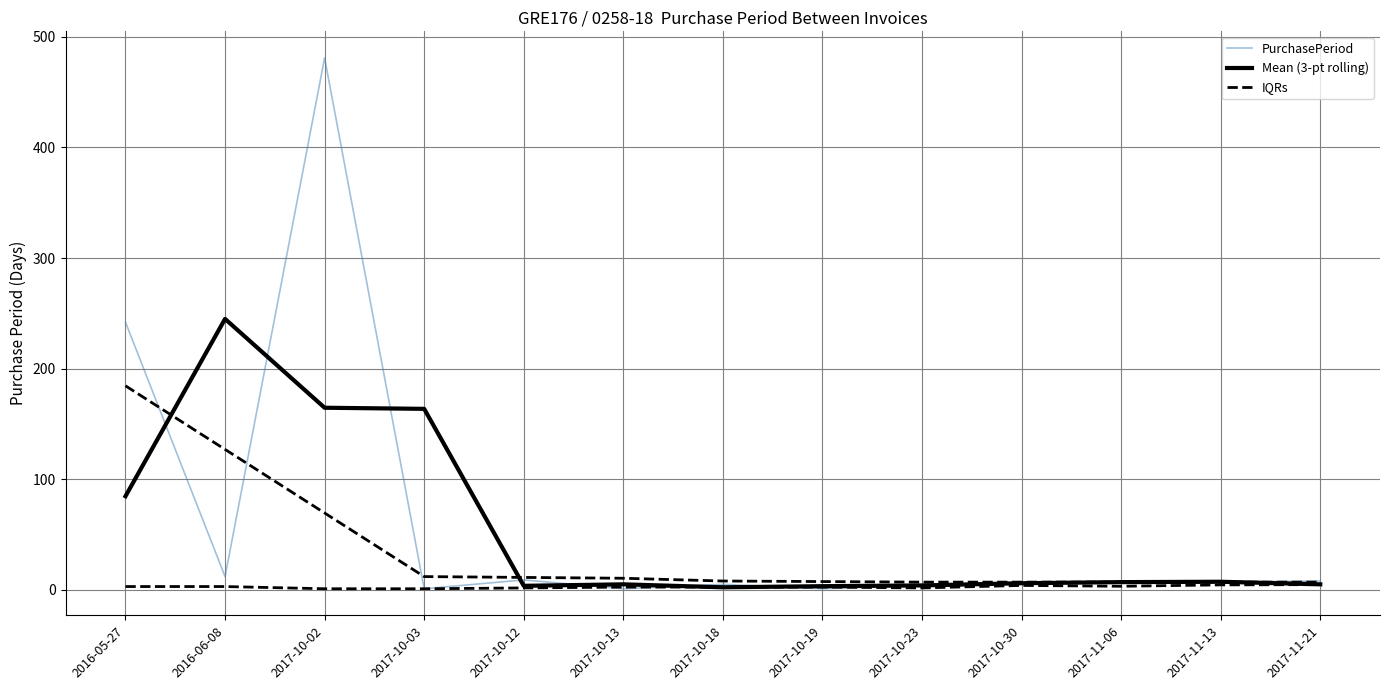

Which series has the largest total across all categories?

PurchasePeriod